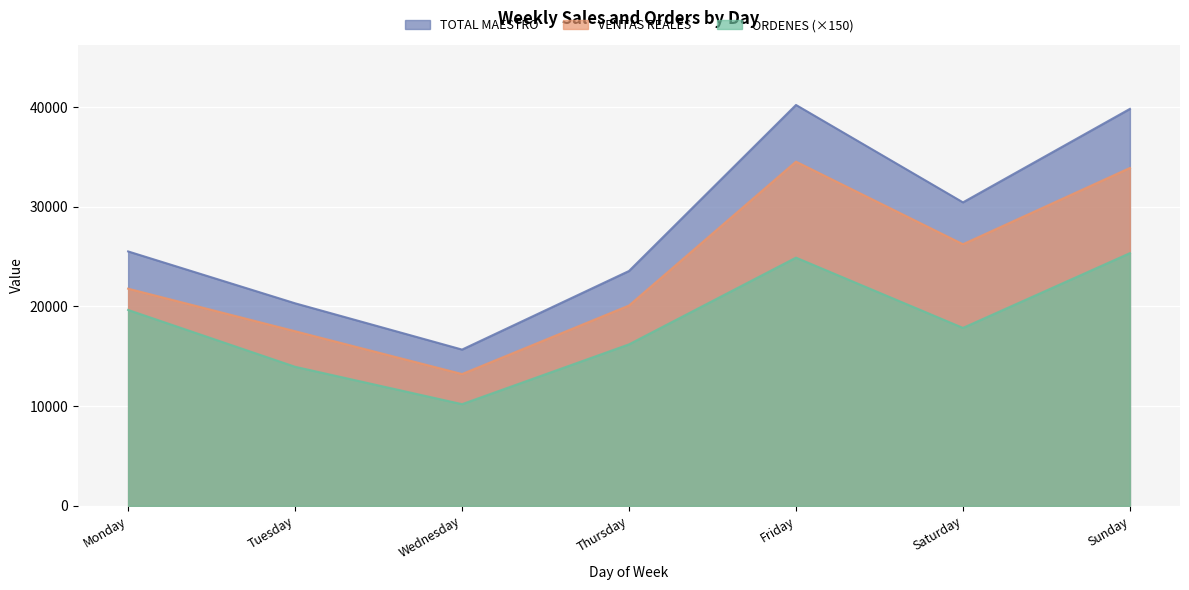

At how many categories does at least one series exceed 21501?

5